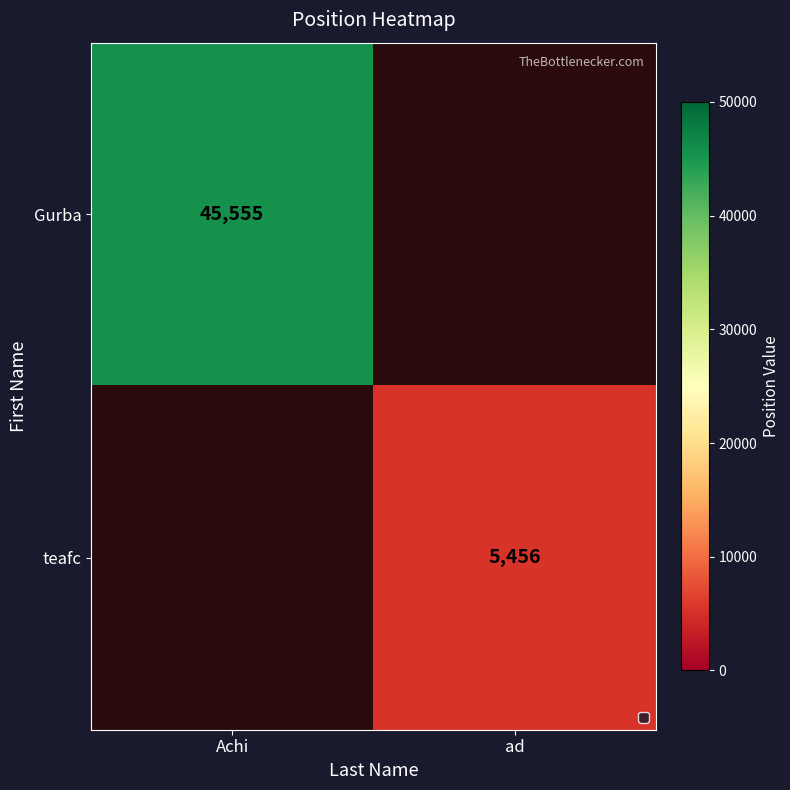

True or false: Gurba has a value of 45555 at Achi.

True